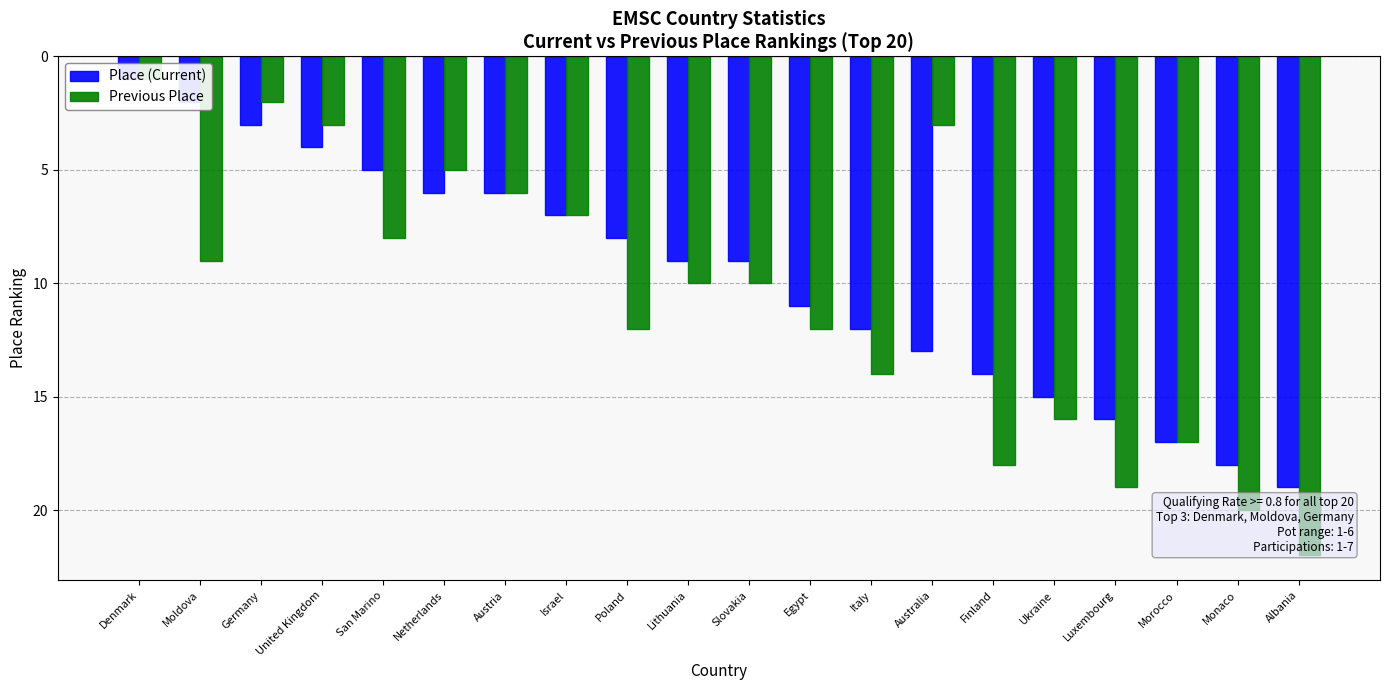

What is the lowest value of the Previous Place series?

1